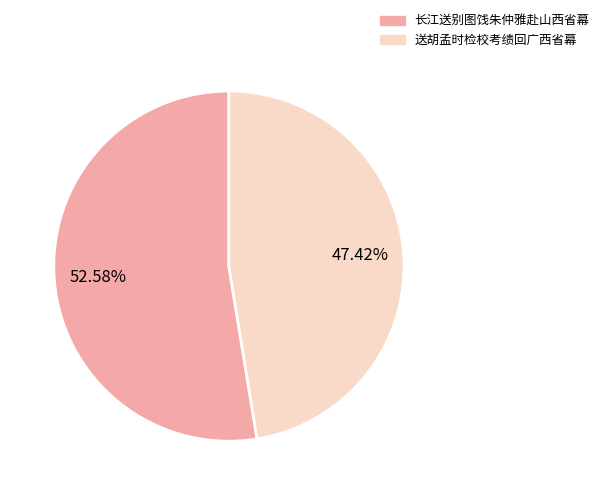

What percentage do 长江送别图饯朱仲雅赴山西省幕 and 送胡孟时检校考绩回广西省幕 together represent?

100.0%